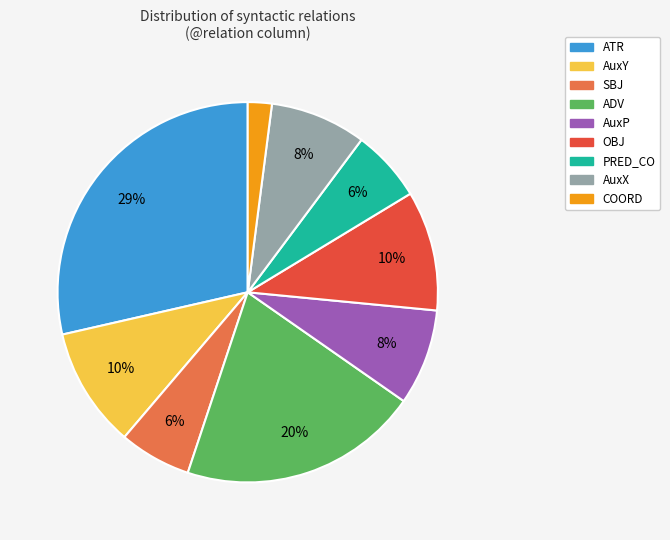

Is there any slice that represents more than half of the pie?

No